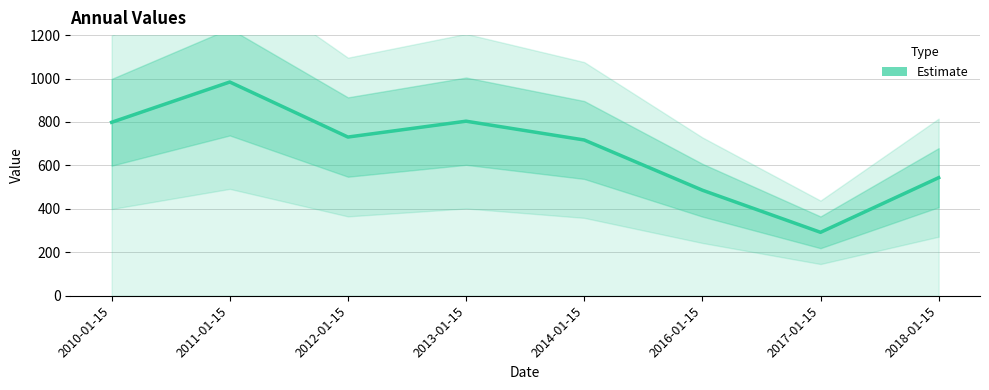

What is the sum of the values at 2010-01-15 and 2014-01-15?

1515.7